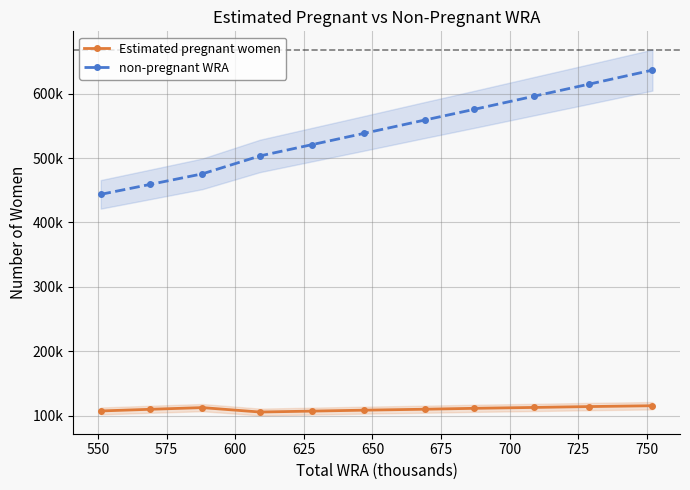

What is the sum of all non-pregnant WRA values?

5922940.8